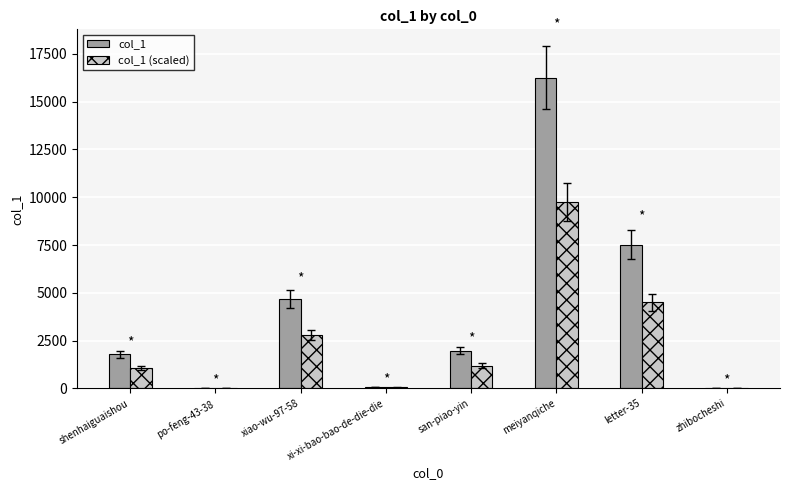

The value of col_1 at letter-35 is 7518.0. True or false?

True